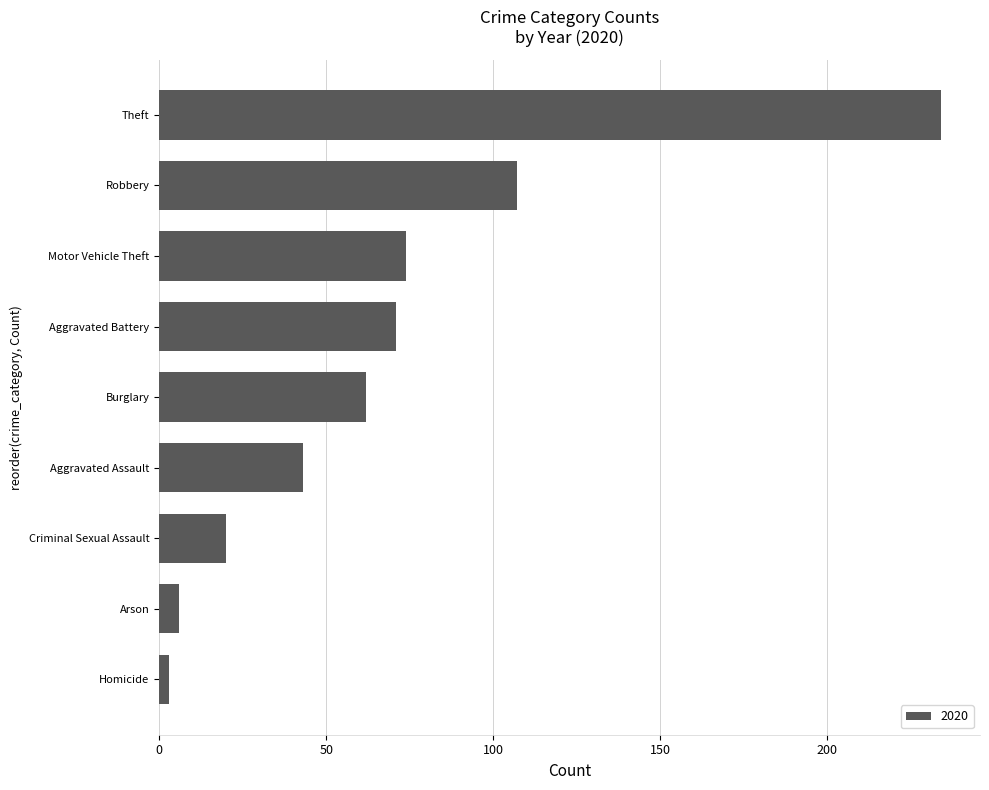

At which label is the value closest to 118?

Robbery